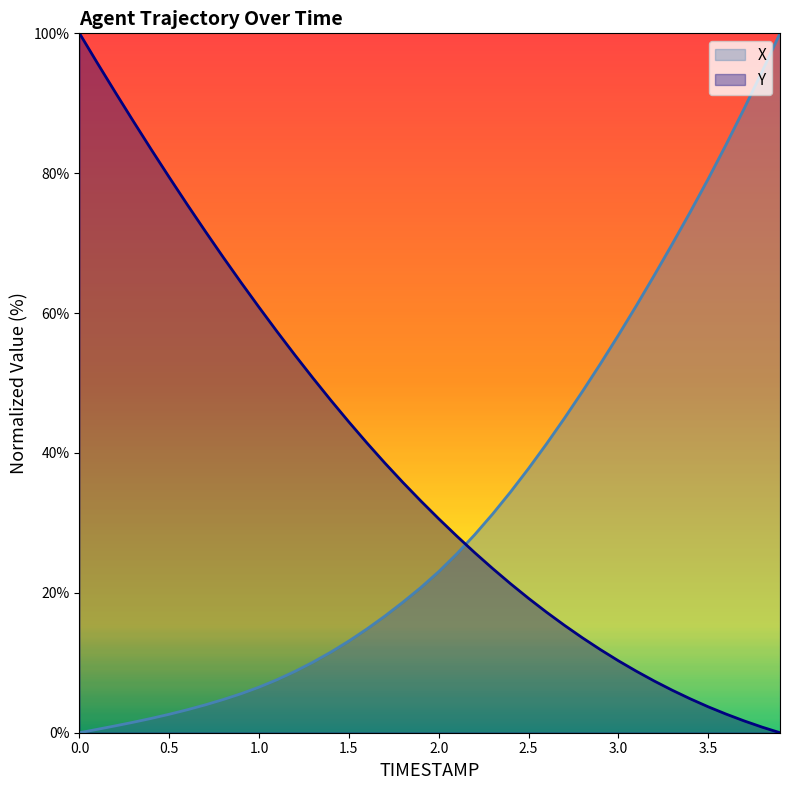

What is the label of the 36th point from the right?

0.4